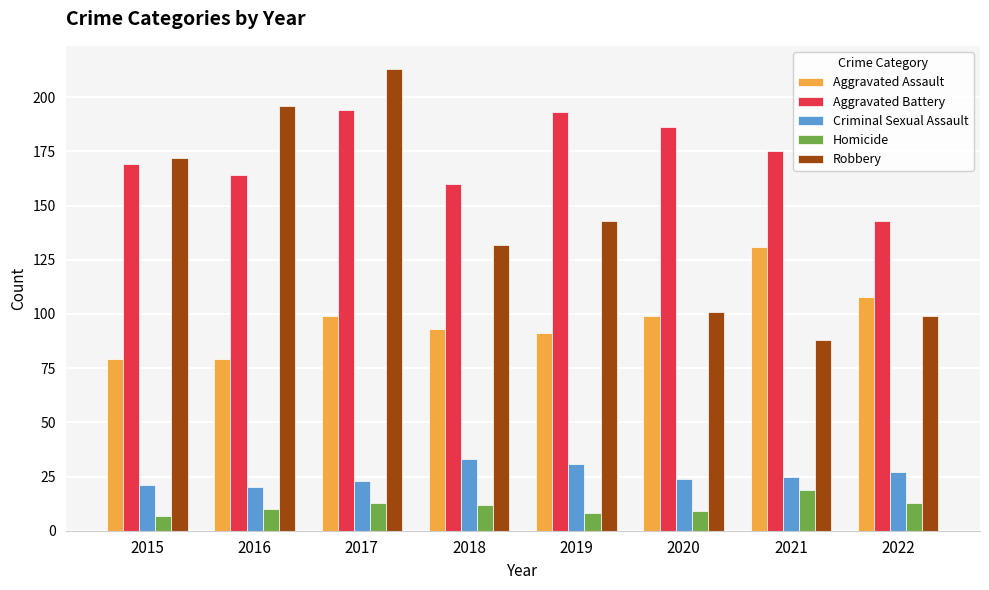

What is the lowest value of the Aggravated Battery series?

143